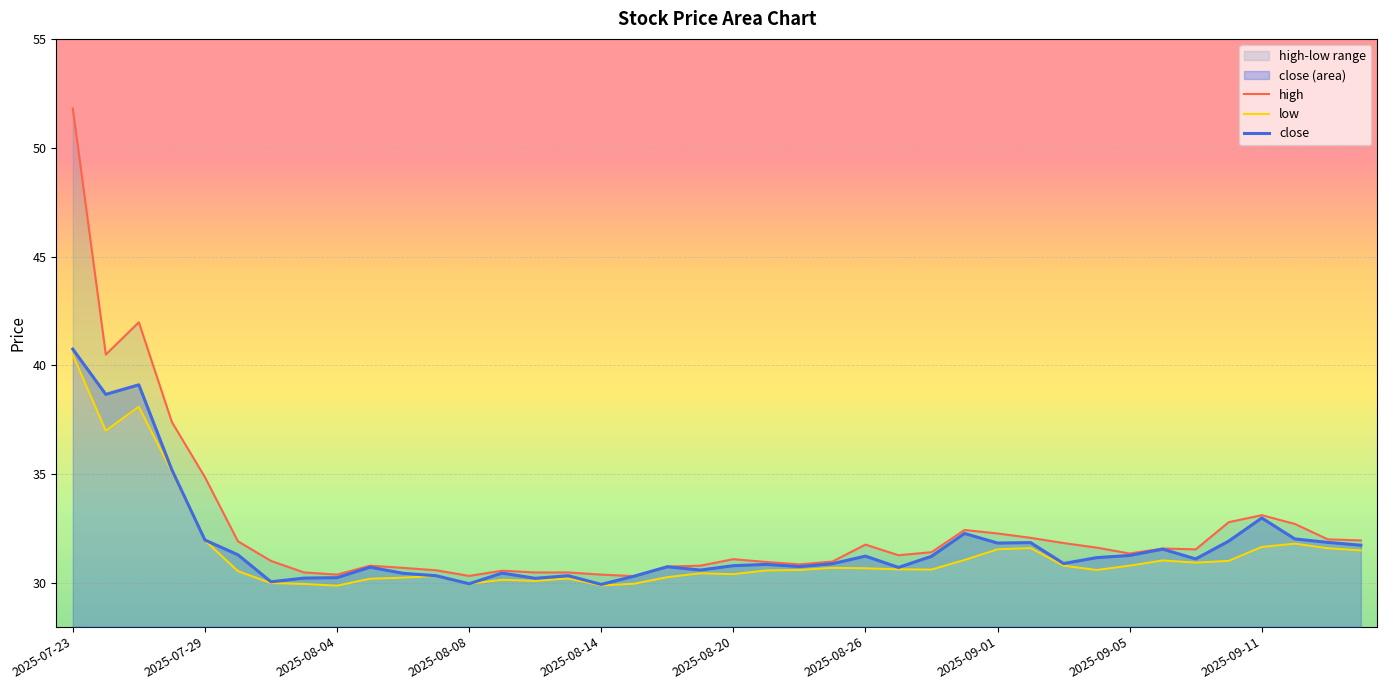

Reading right to left, extract all data points from this chart.

close: 31.7	31.9	32.0	33.0	31.9	31.1	31.6	31.3	31.2	30.9	31.9	31.8	32.3	31.2	30.7	31.2	30.9	30.8	30.9	30.8	30.6	30.8	30.3	29.9	30.3	30.2	30.5	30.0	30.3	30.4	30.7	30.2	30.2	30.1	31.3	32.0	35.2	39.1	38.7	40.8
high: 32.0	32.0	32.7	33.1	32.8	31.6	31.6	31.4	31.6	31.8	32.1	32.3	32.4	31.4	31.3	31.8	31.0	30.9	31.0	31.1	30.8	30.8	30.3	30.4	30.5	30.5	30.6	30.3	30.6	30.7	30.8	30.4	30.5	31.0	31.9	34.9	37.4	42.0	40.5	51.8
low: 31.5	31.6	31.8	31.7	31.0	30.9	31.0	30.8	30.6	30.8	31.6	31.6	31.1	30.6	30.6	30.7	30.7	30.6	30.6	30.4	30.4	30.3	30.0	29.9	30.2	30.1	30.1	30.0	30.3	30.2	30.2	29.9	30.0	30.0	30.6	32.0	35.1	38.1	37.0	40.5